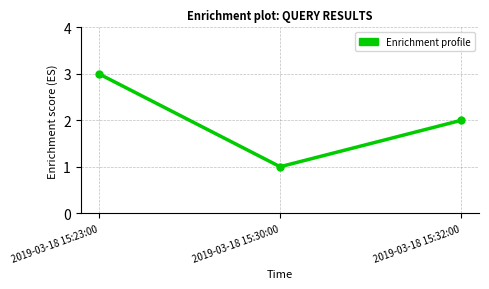

Reading left to right, extract all data points from this chart.

2019-03-18 15:23:00=3	2019-03-18 15:30:00=1	2019-03-18 15:32:00=2